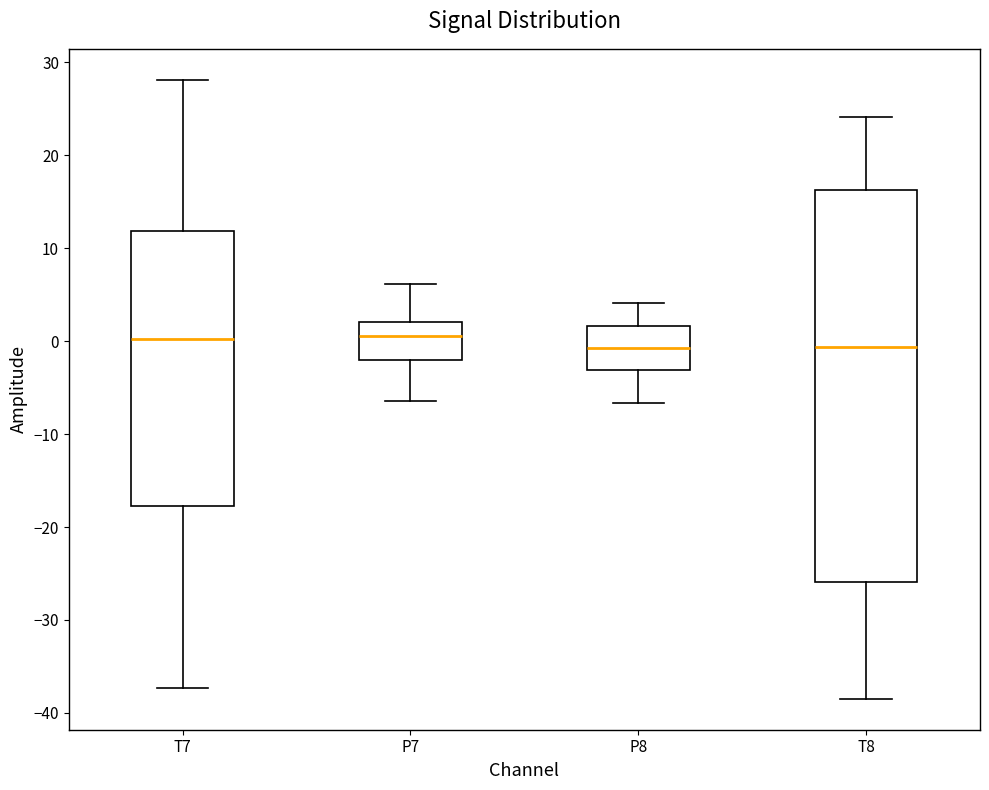

Where does the upper whisker of the box for T7 end on the y-axis? The values are not printed on the chart, so give them approximately, as read against the axis.

28